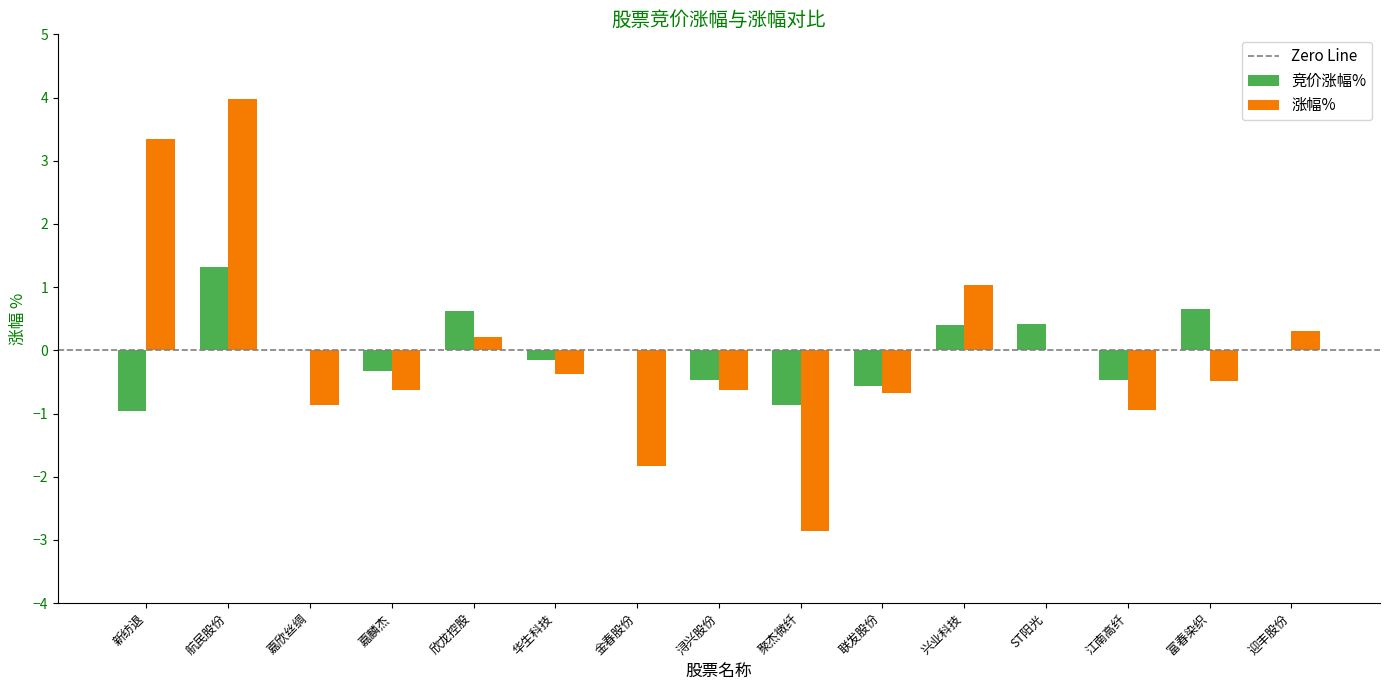

Is it true that 涨幅% equals -0.5 at 富春染织?

True